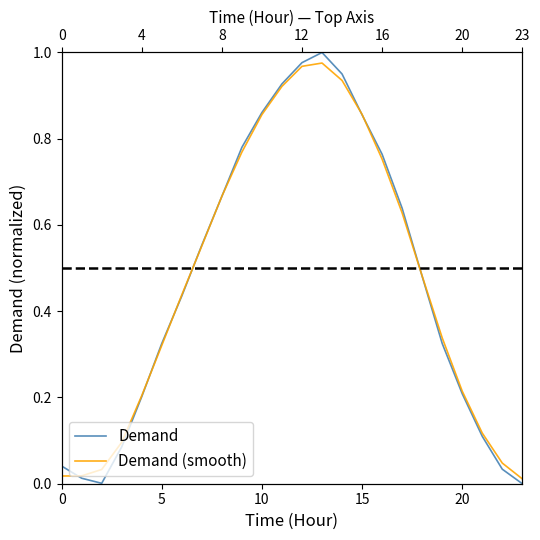

Is it true that Demand equals 0.5 at 13?

False